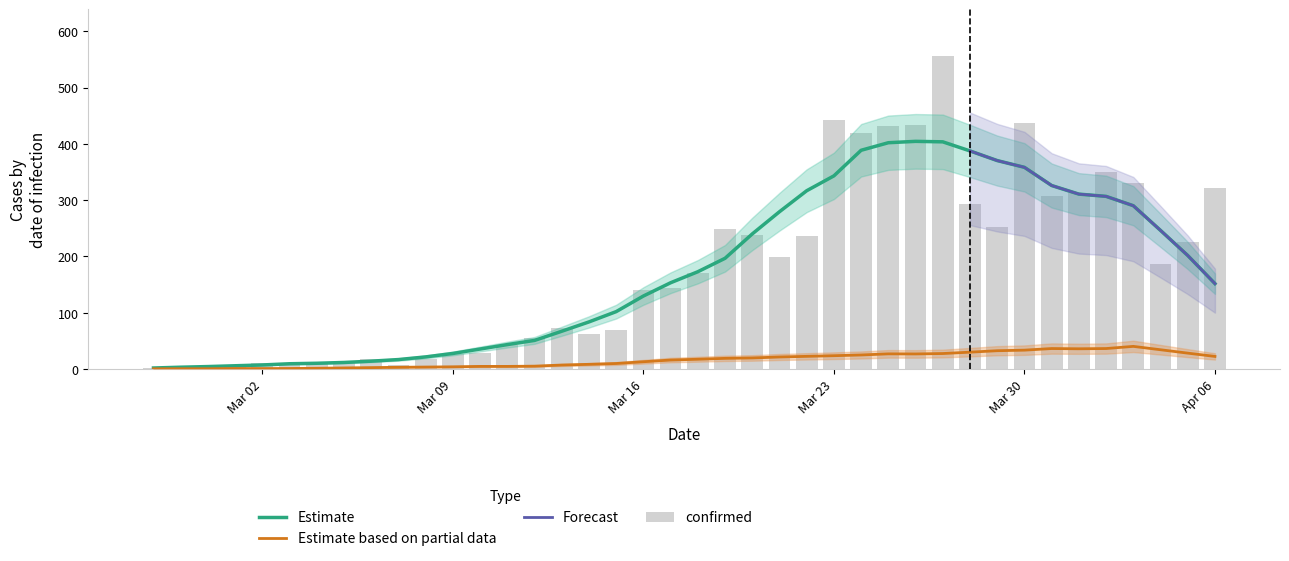

What is the smallest value displayed?

1